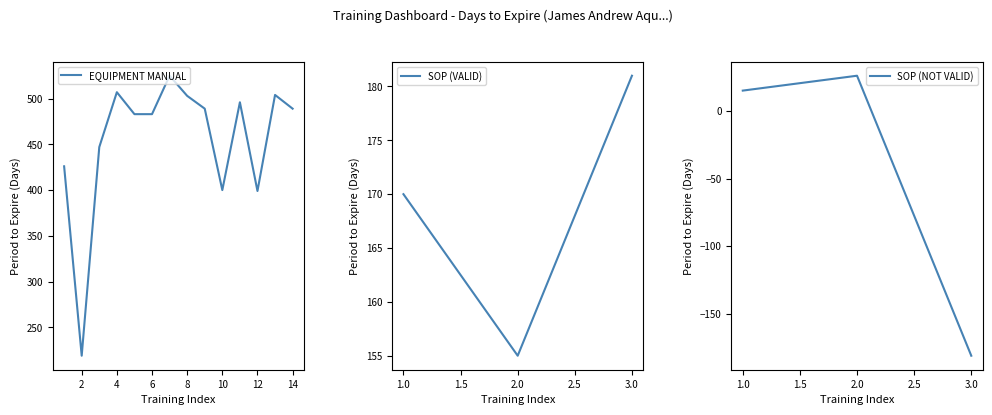

The value of SOP (NOT VALID) at 2.0 is 6. True or false?

False